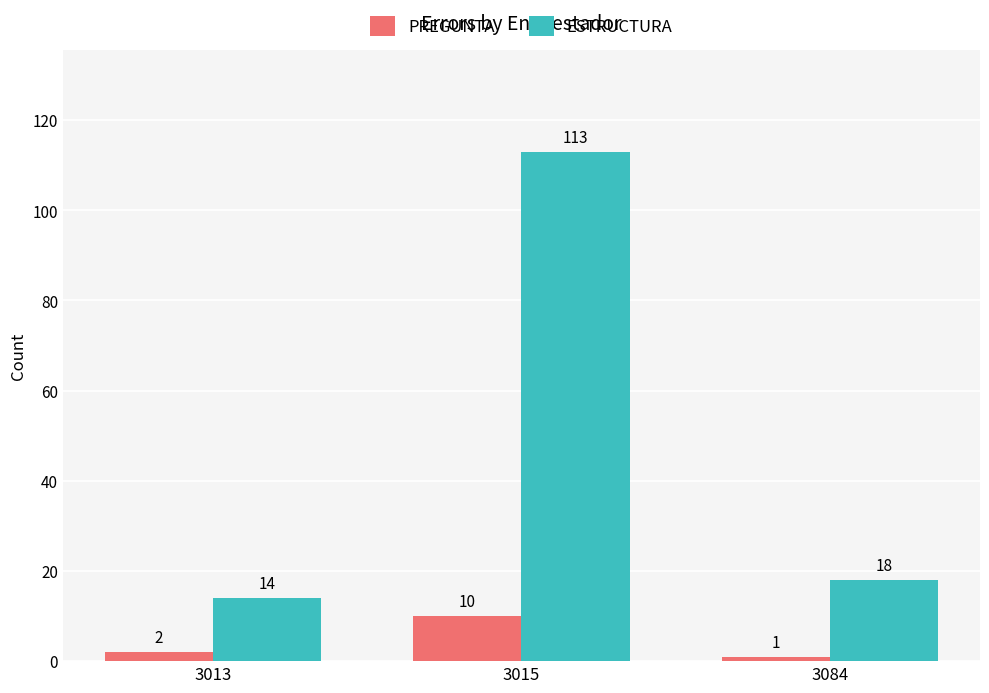

The ESTRUCTURA series shows 18 at 3084. True or false?

True